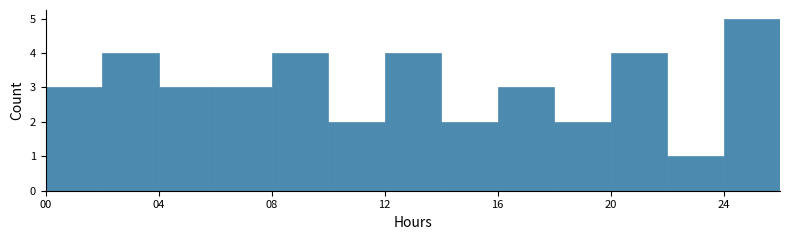

What is the height of the bar covering 10 to 12 on the x-axis? The values are not printed on the chart, so give them approximately, as read against the axis.

2